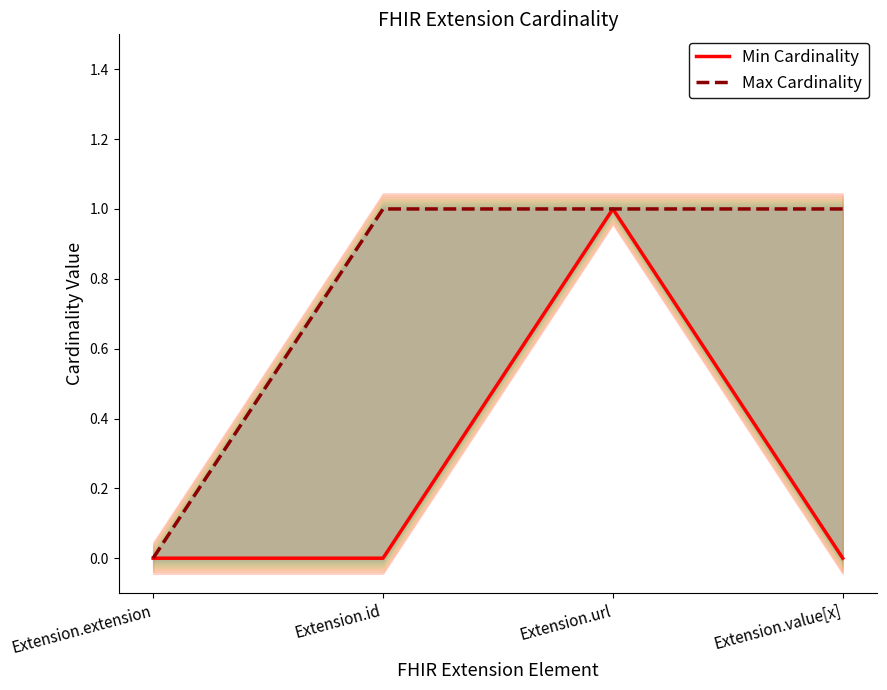

True or false: Min Cardinality has a value of 0 at Extension.extension.

True